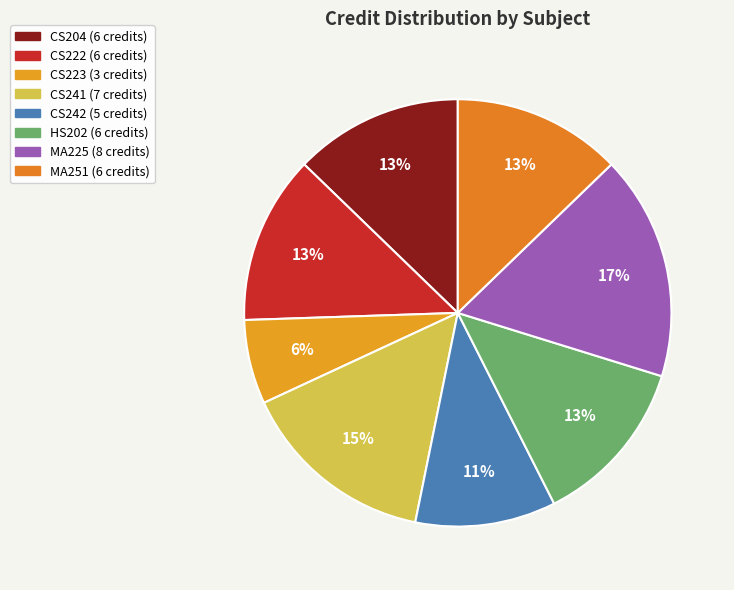

To the nearest percent, what is the average slice percentage?

12%